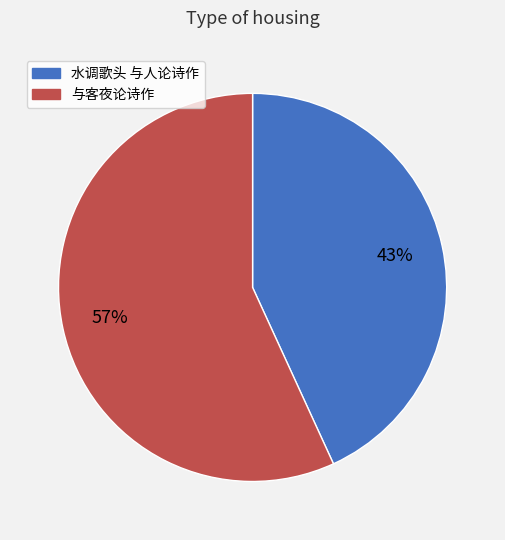

Rank the categories by value from lowest to highest.

水调歌头 与人论诗作, 与客夜论诗作